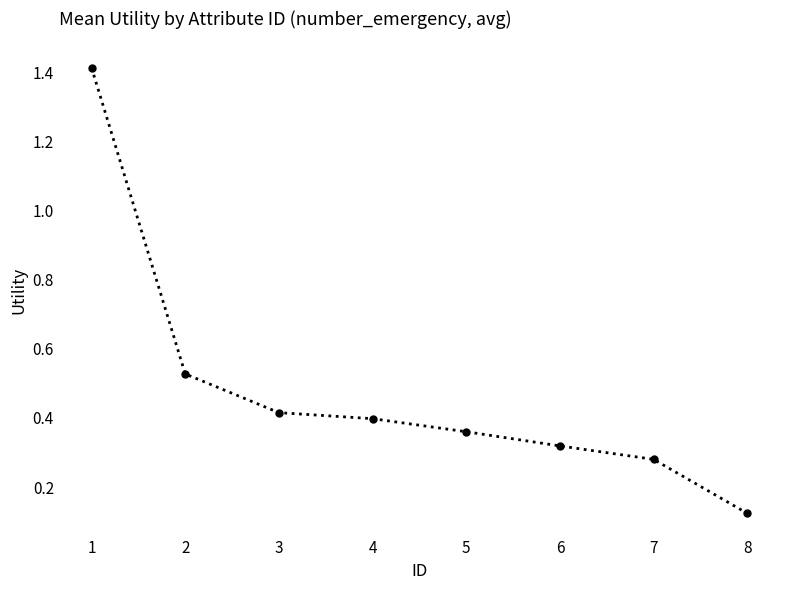

True or false: the data has more than 1 interior local peaks.

False